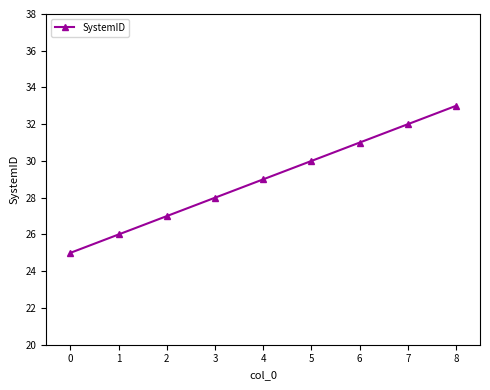

Is it true that the value at 5 is 48?

False